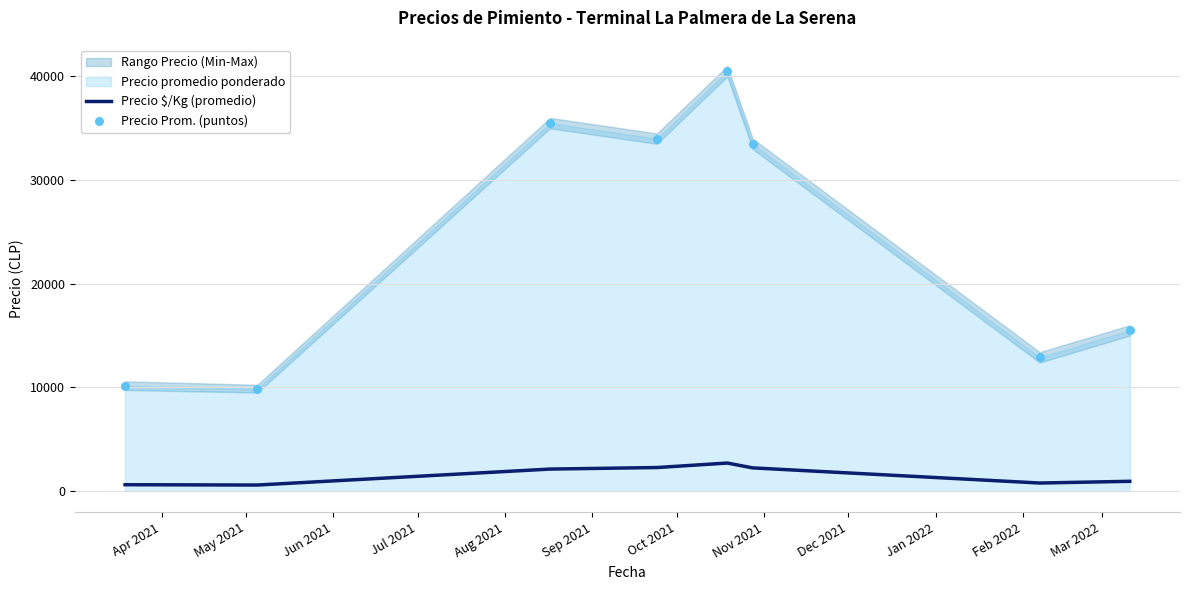

At how many categories does at least one series exceed 39367?

1